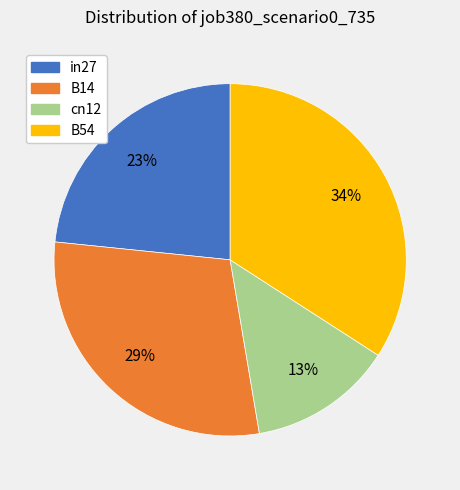

To the nearest percent, what is the difference between the largest and smallest slice percentages?

21%